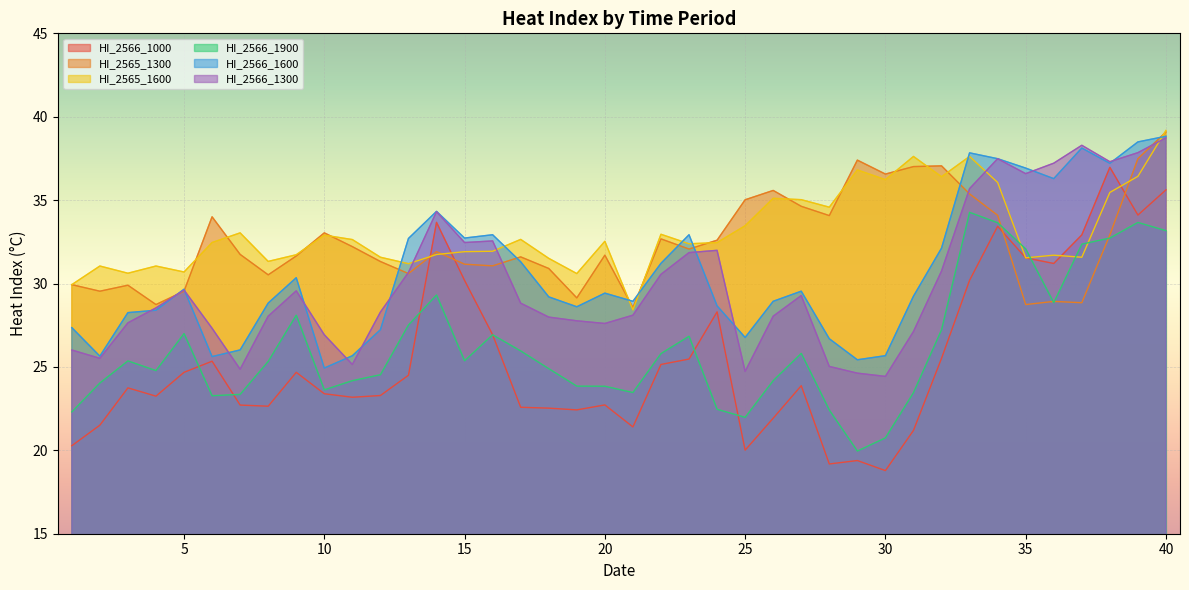

Where is HI_2566_1300 nearest to the value 31?

32